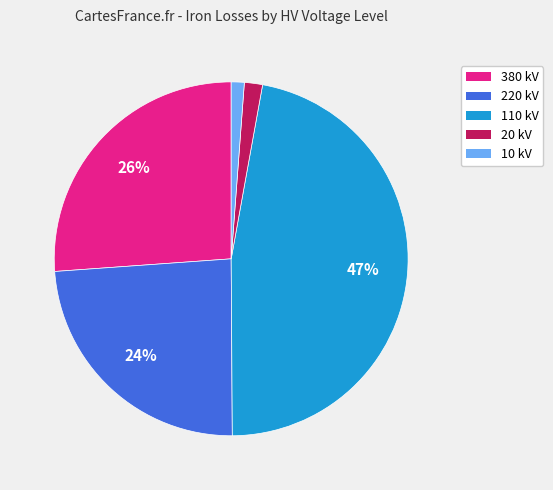

To the nearest percent, what is the average slice percentage?

20%